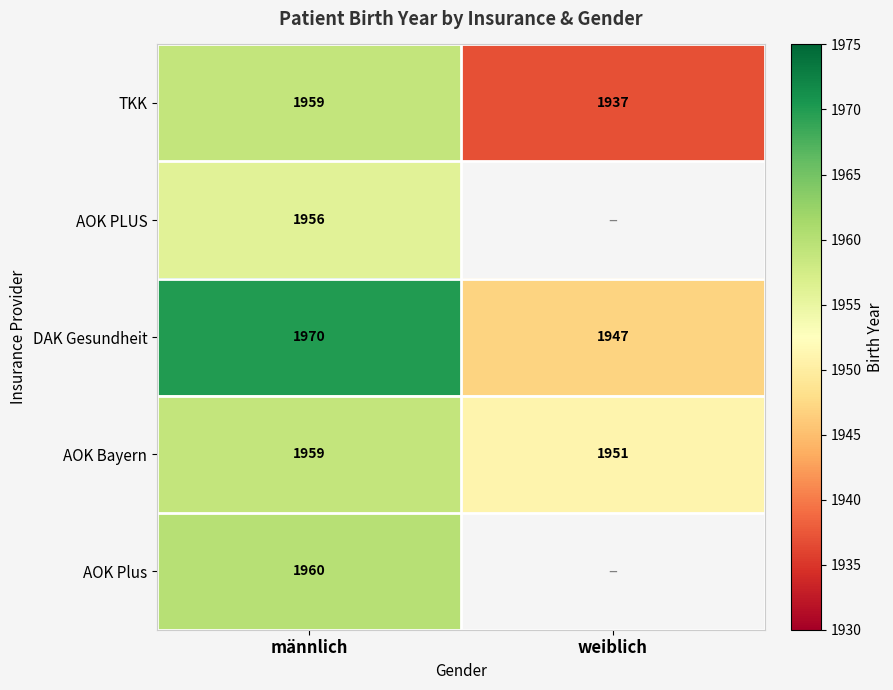

Count the number of data series in this chart.

5